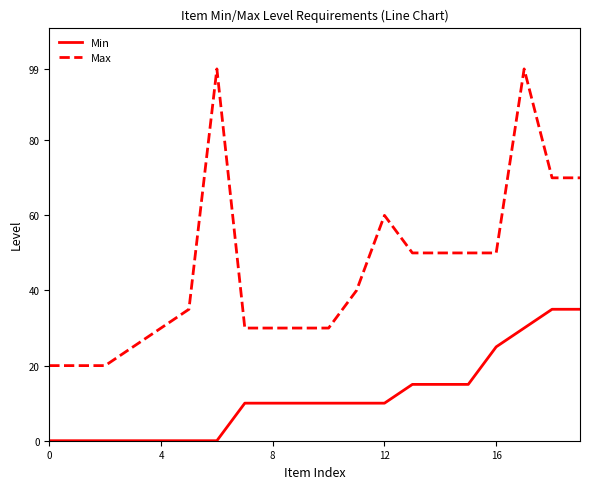

Rank the series by their average value, from highest to lowest.

Max, Min